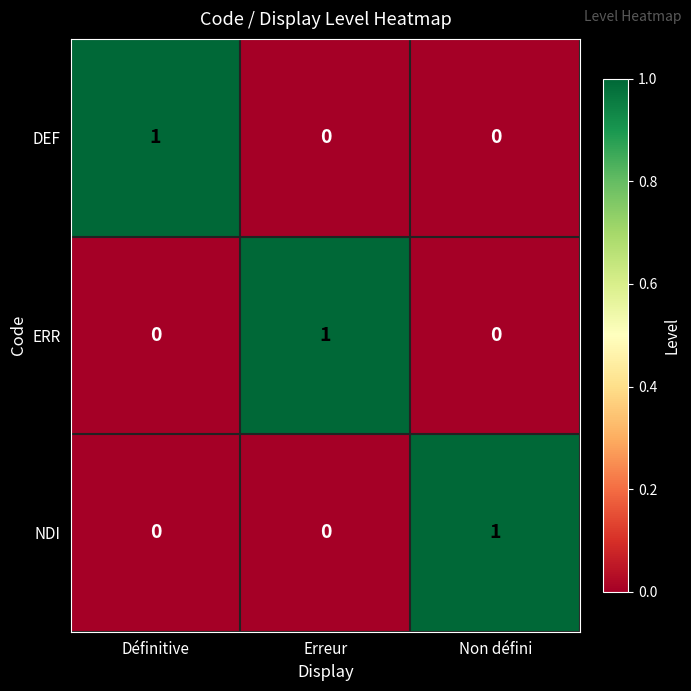

What is the total value across all series at Erreur?

1